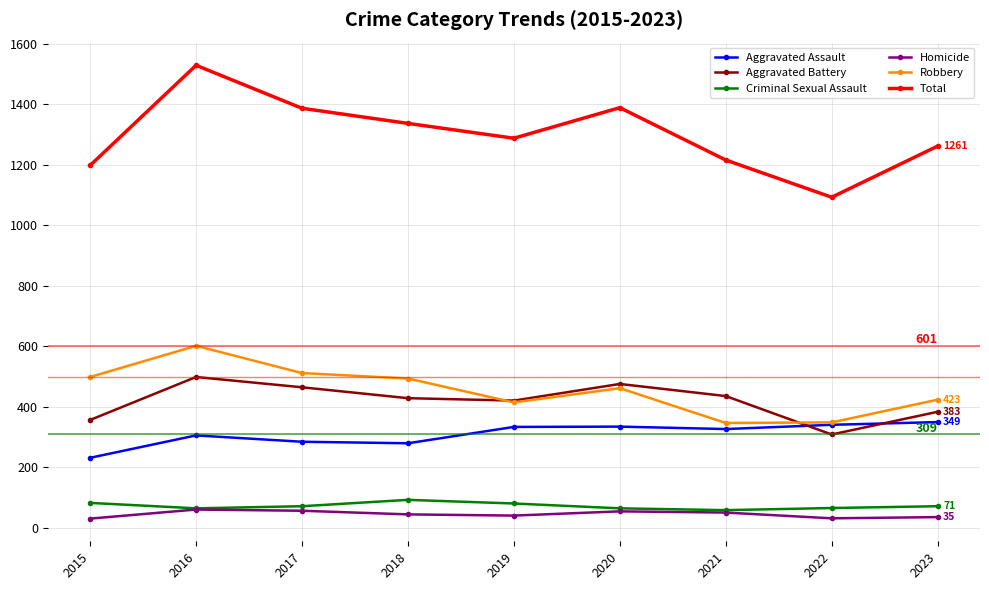

Where does the Criminal Sexual Assault series first go above 71?

2015